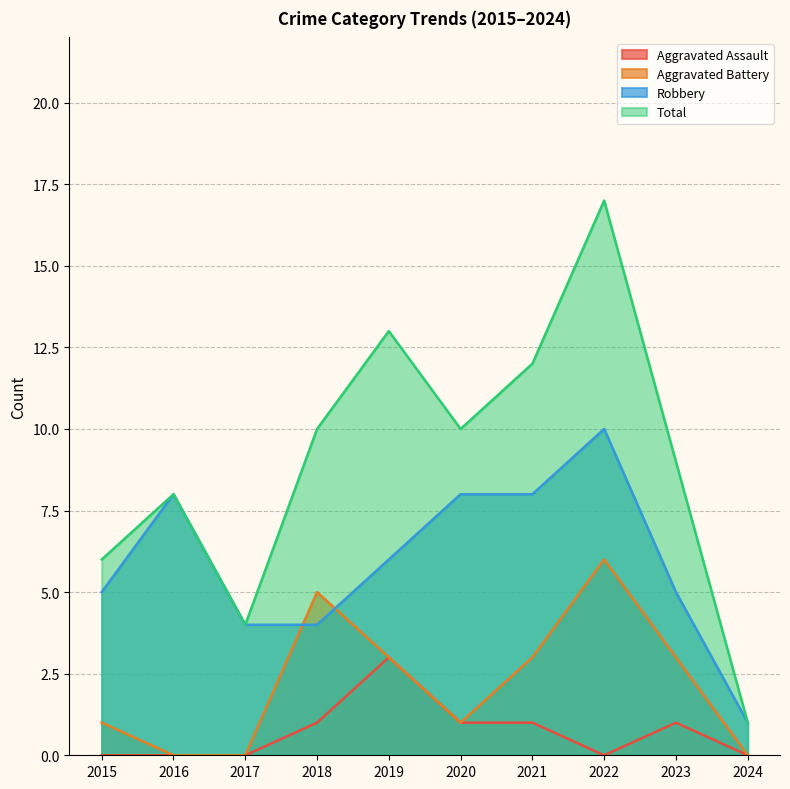

How many categories are shown in the chart?

10